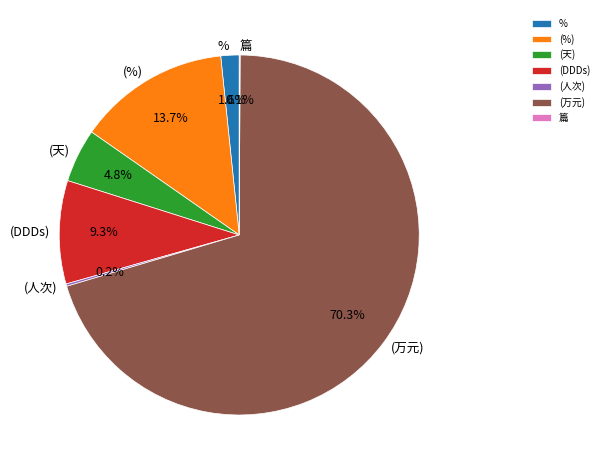

Between (DDDs) and %, which is larger?

(DDDs)